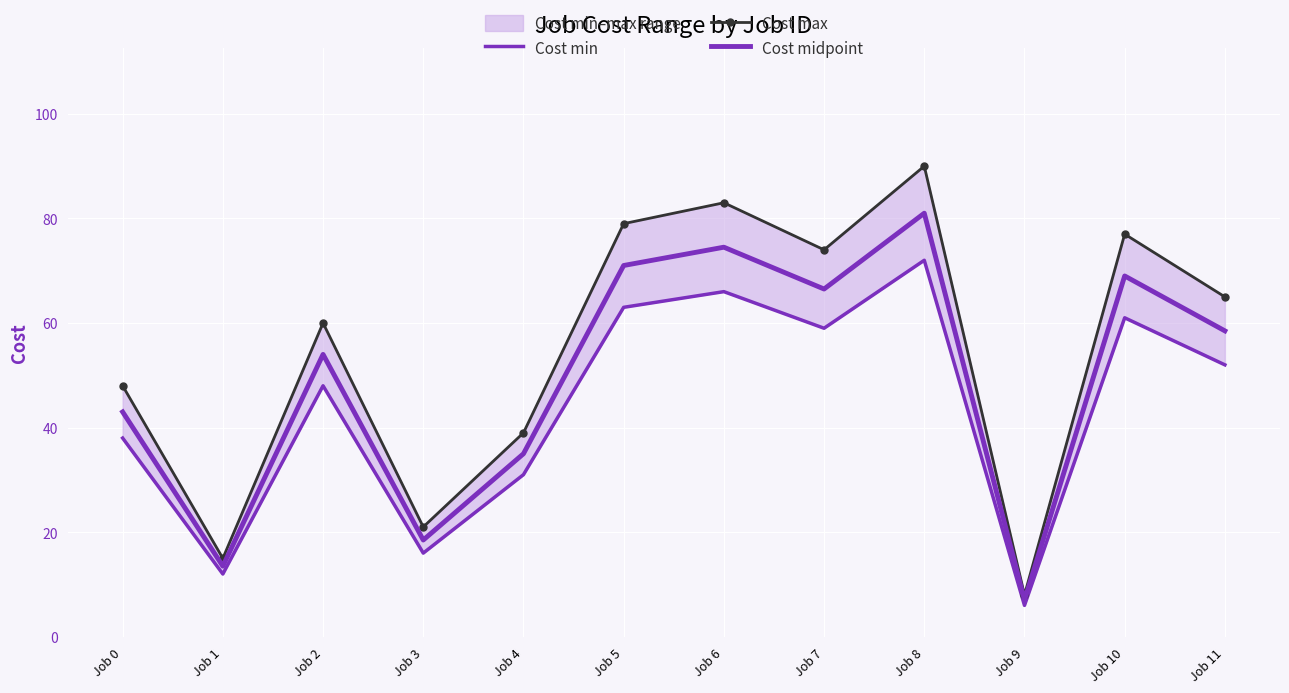

How many values in the Cost max series are below 65?

6